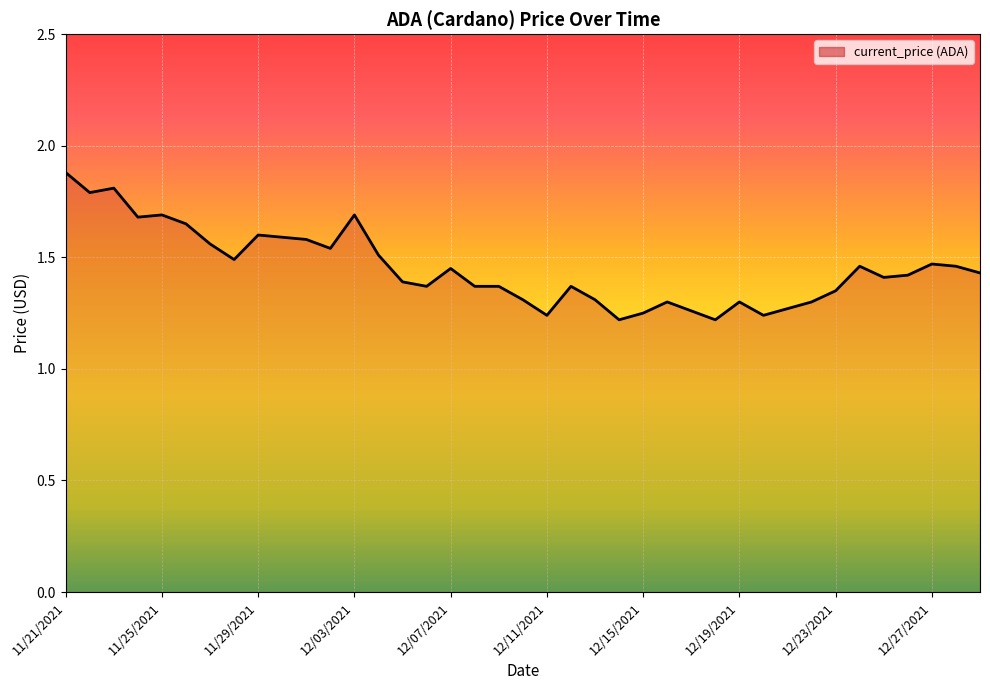

What is the difference between the maximum and minimum values?

0.7